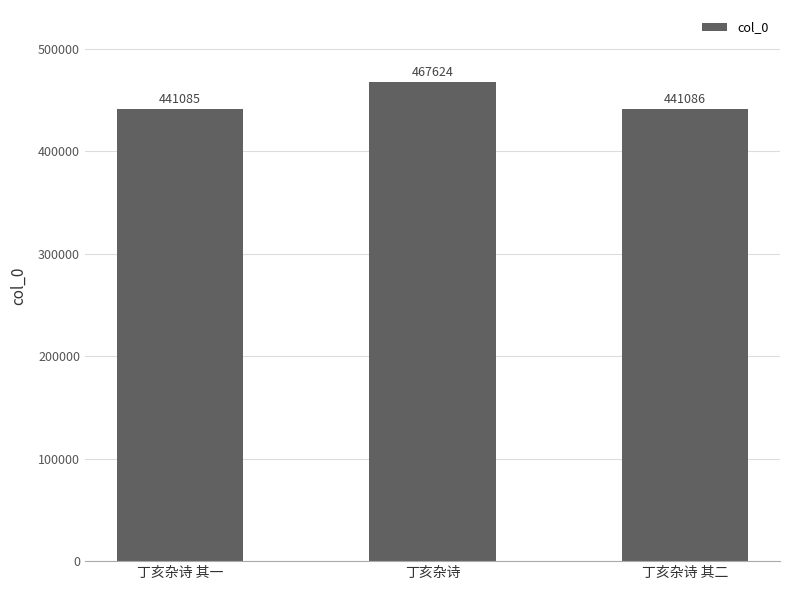

Which has a higher value, 丁亥杂诗 or 丁亥杂诗 其一?

丁亥杂诗